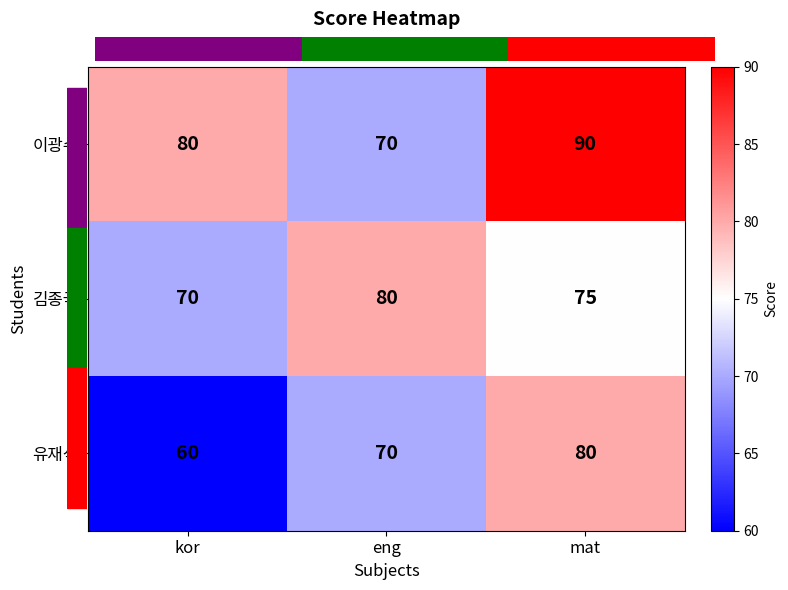

What is the lowest value of the 유재석 series?

60